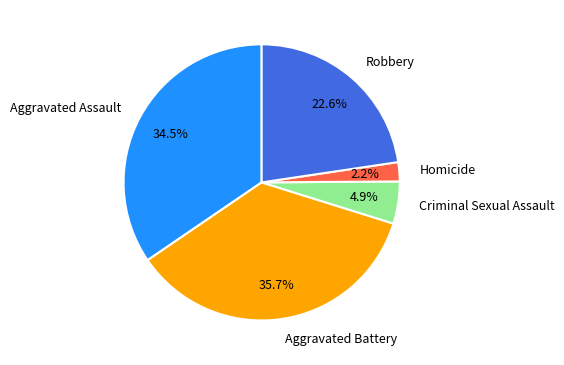

To the nearest percent, what percentage of the pie is Criminal Sexual Assault?

5%